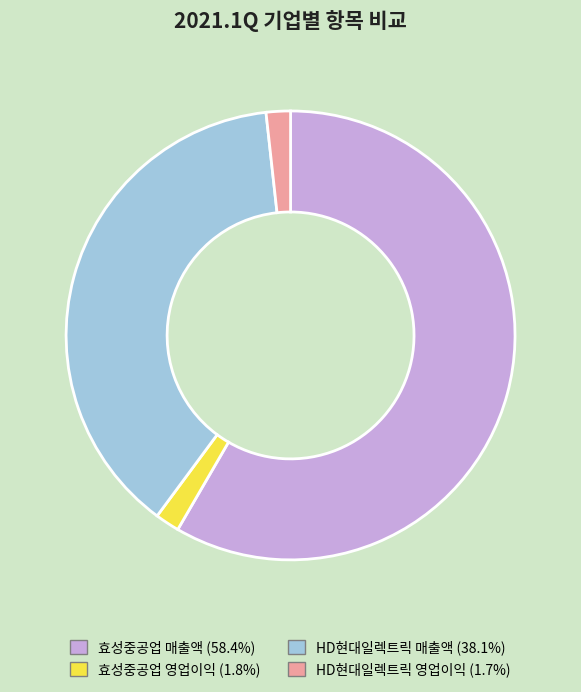

Approximately how many times larger is the value at 효성중공업 매출액 (58.4%) compared to HD현대일렉트릭 영업이익 (1.7%)?

33.4